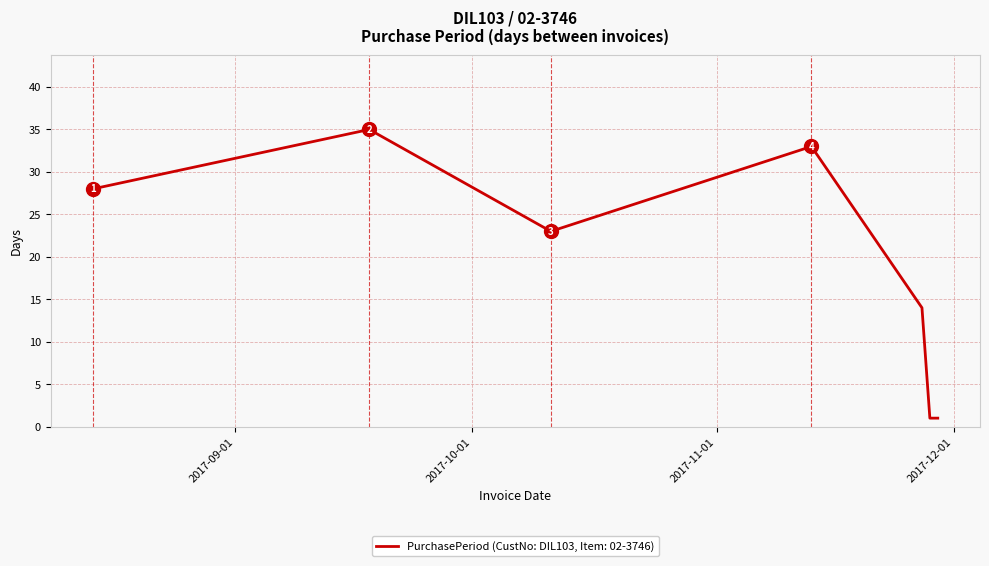

How many series are shown in this chart?

1